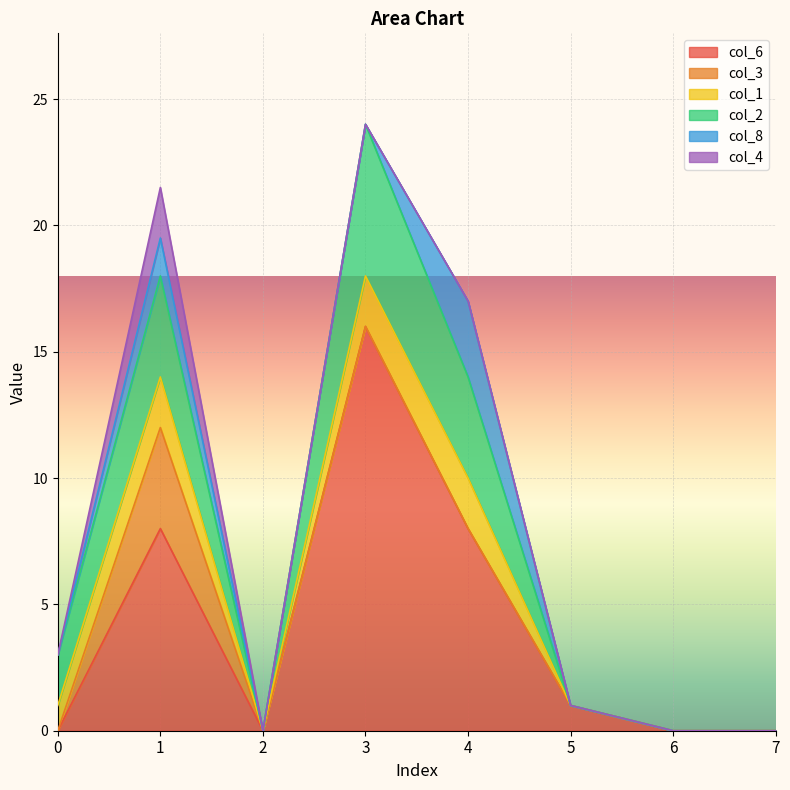

True or false: col_3 and col_8 intersect in this chart.

False